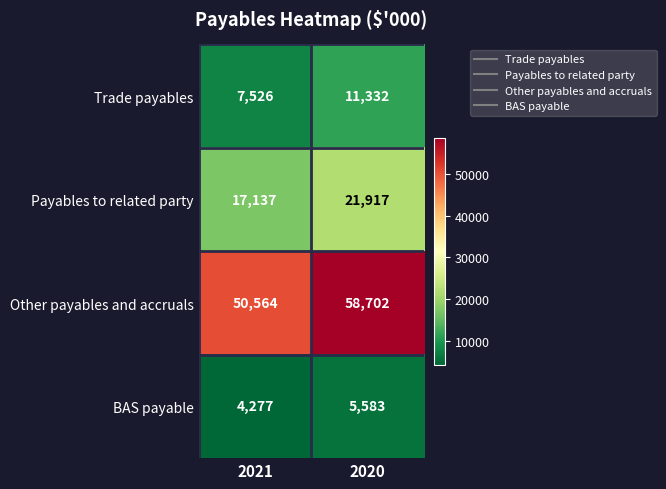

Which label corresponds to the smallest value in the chart?

2021